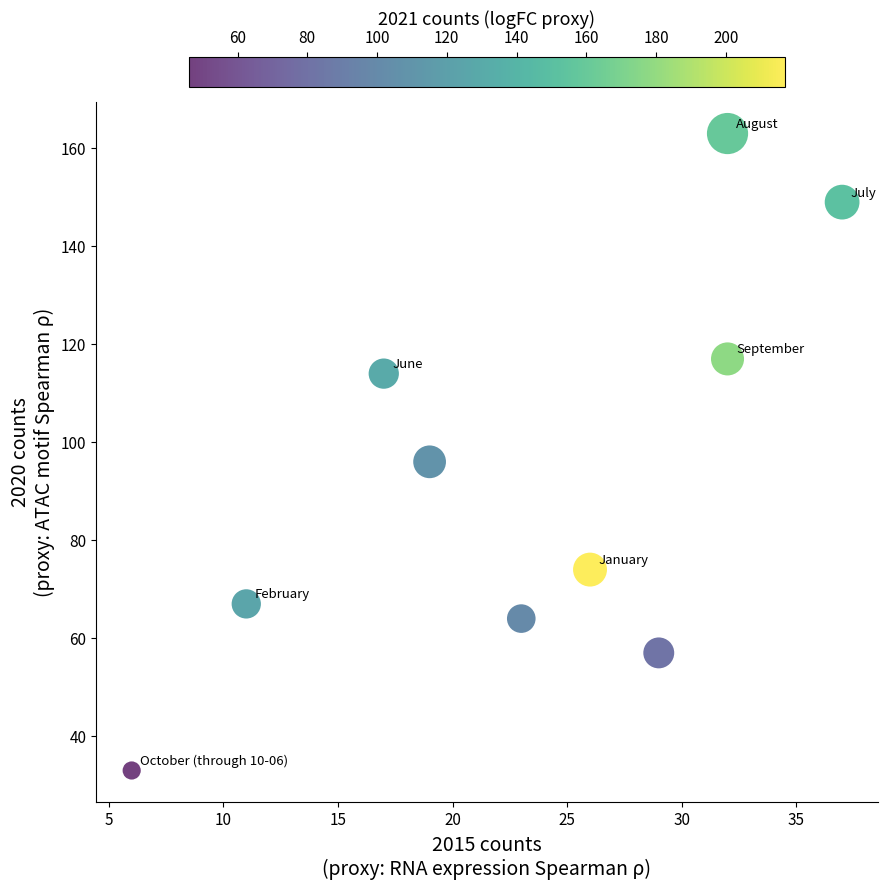

What is the average Y value?

93